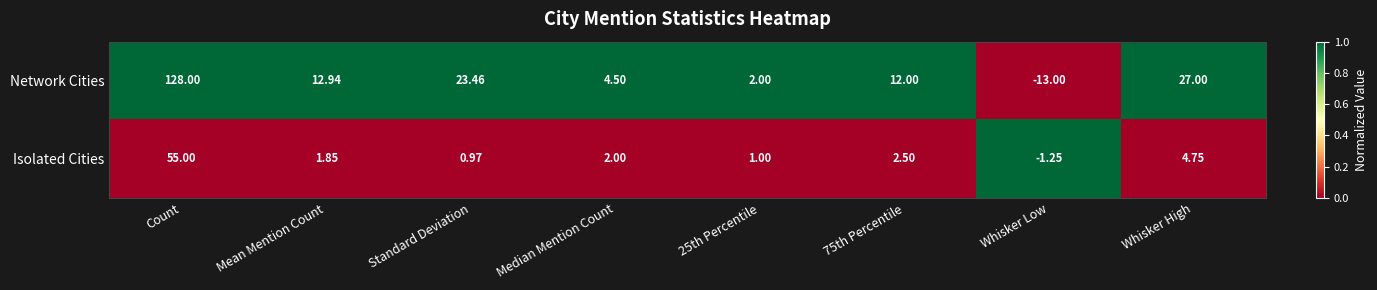

Which series has the largest total across all categories?

Network Cities